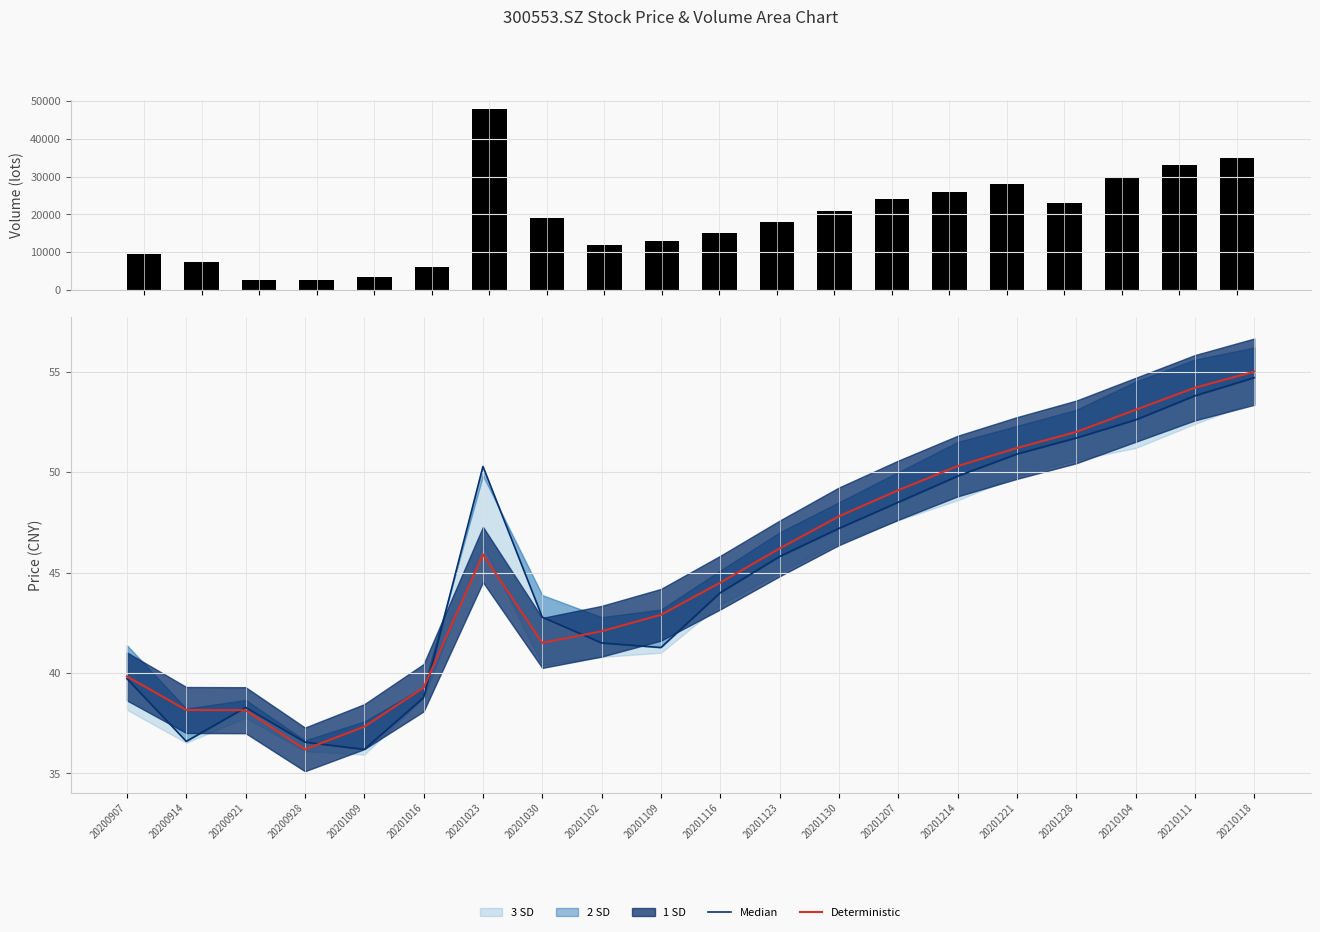

How many categories are shown in the chart?

20